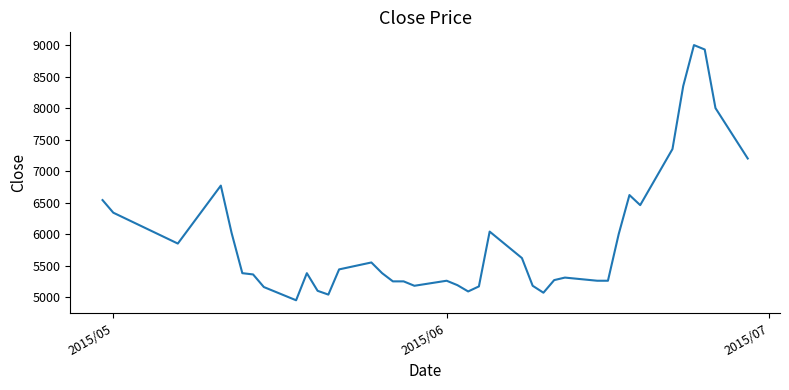

How many lines are shown in the chart?

1